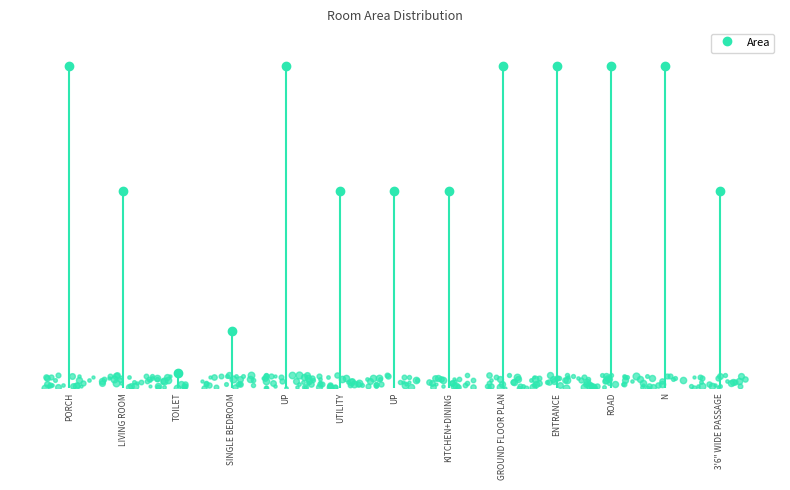

How many lines are shown in the chart?

1